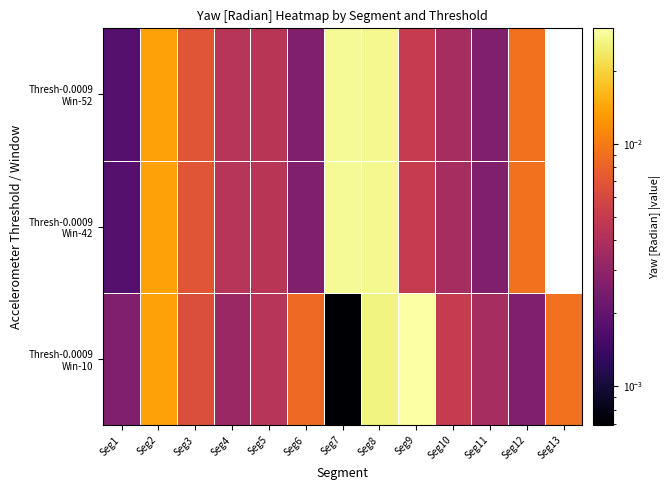

How many distinct data groups are displayed?

3